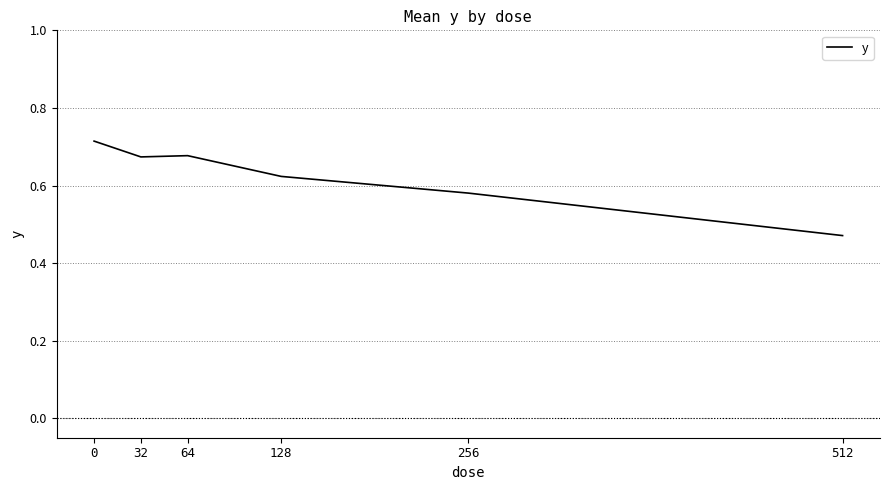

Is it true that the value at 32 is 1.1?

False